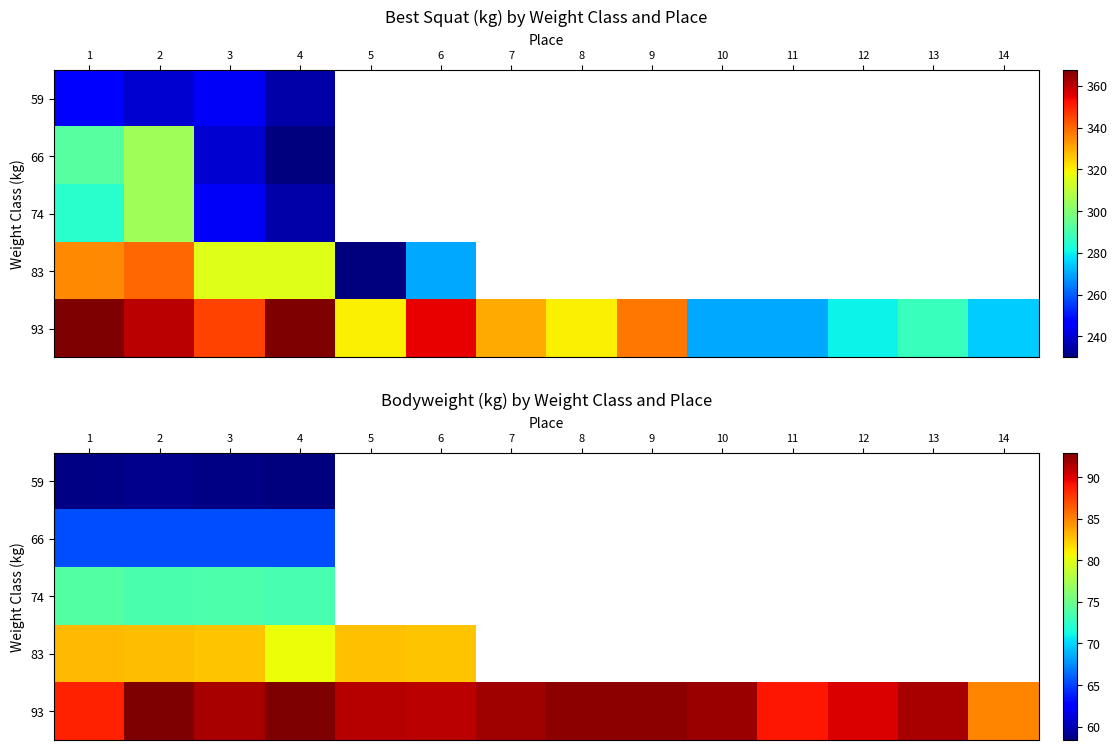

At which category does the chart reach its minimum across all series?

4